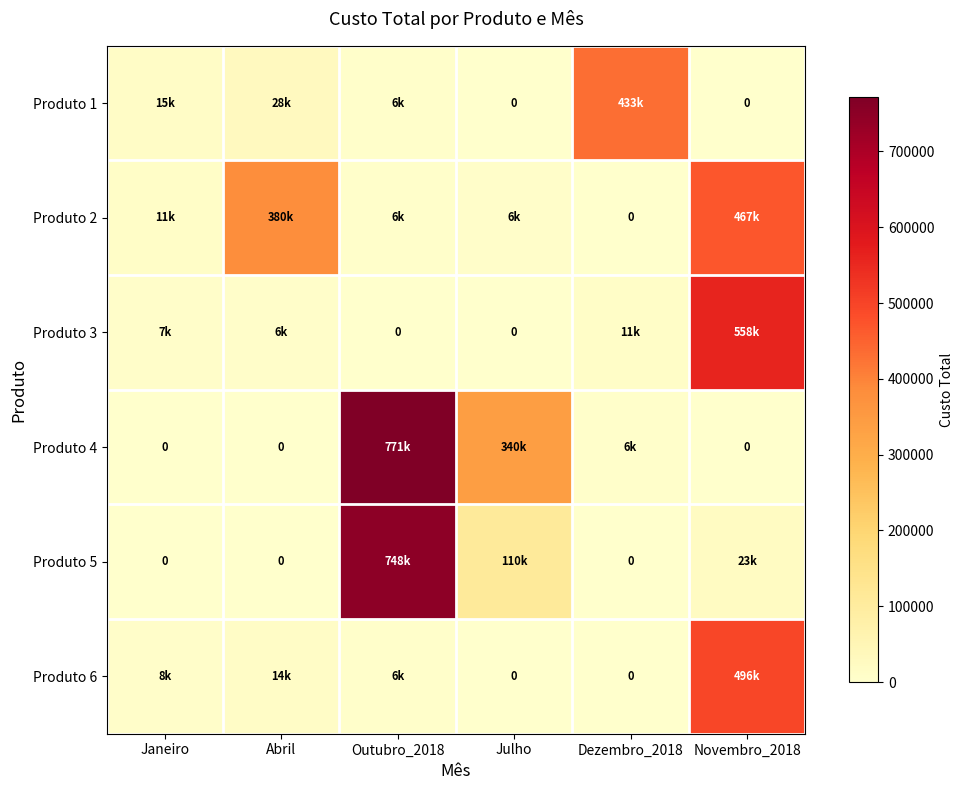

Which series has the largest total across all categories?

Produto 4